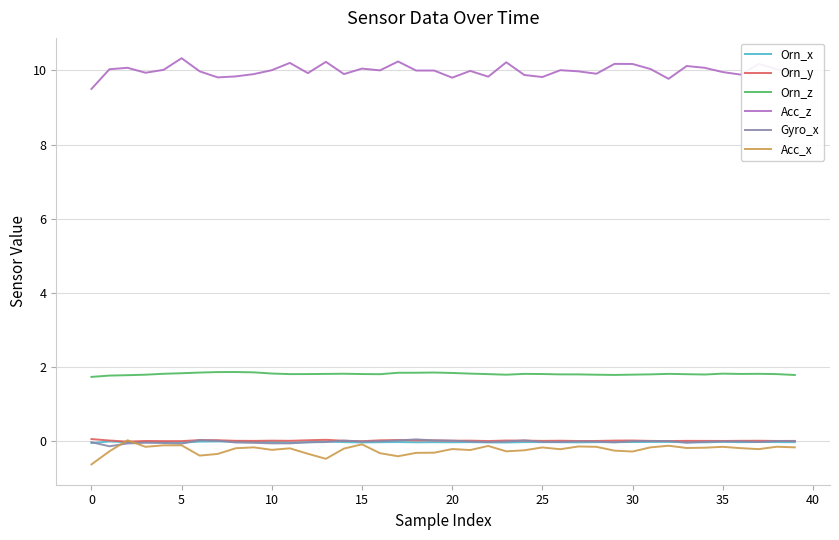

True or false: Acc_x and Orn_z intersect in this chart.

False